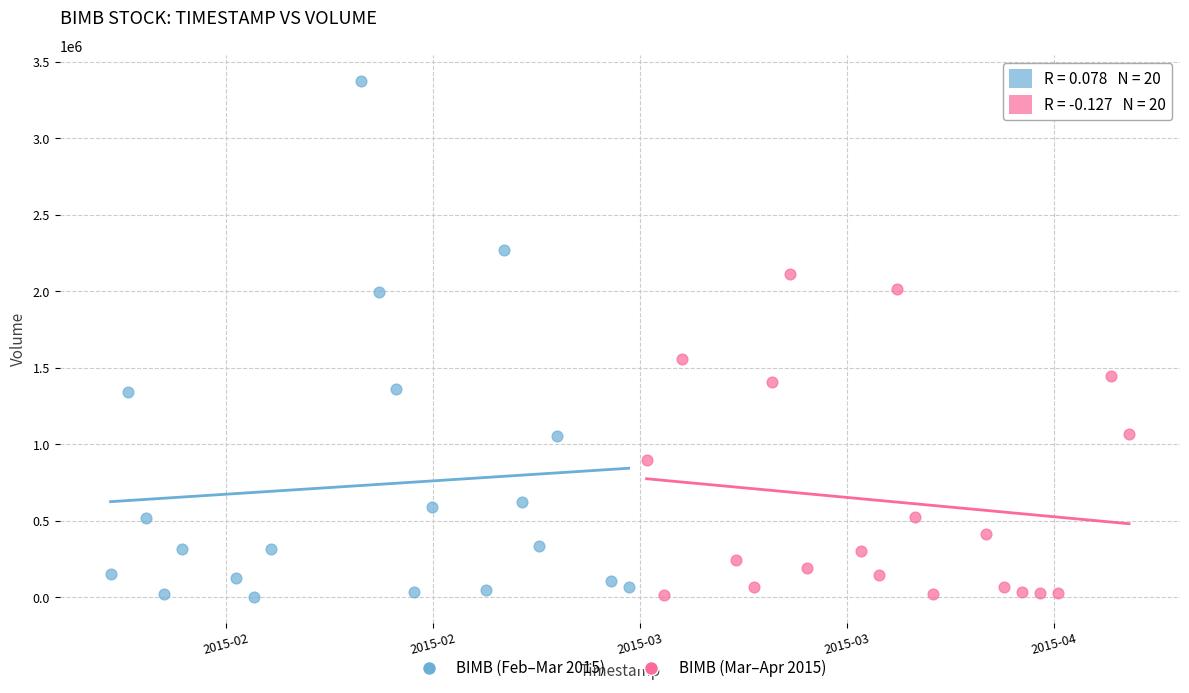

What are all the series names shown in the legend?

BIMB (Feb–Mar 2015), BIMB (Mar–Apr 2015)